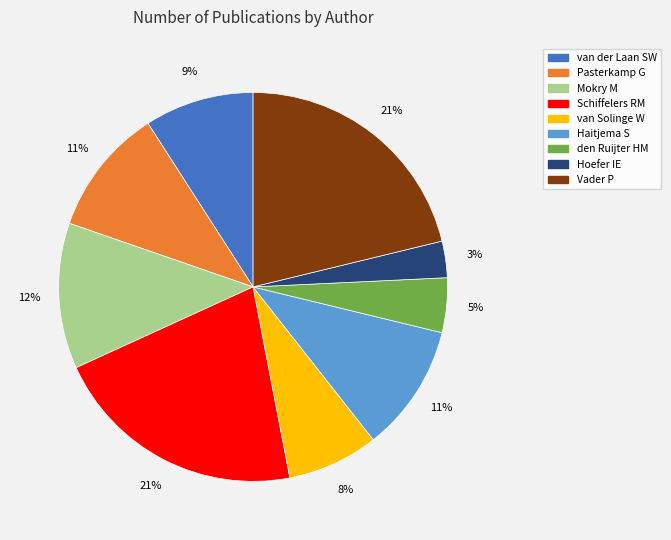

Combined, do Mokry M and van Solinge W account for over 50%?

No